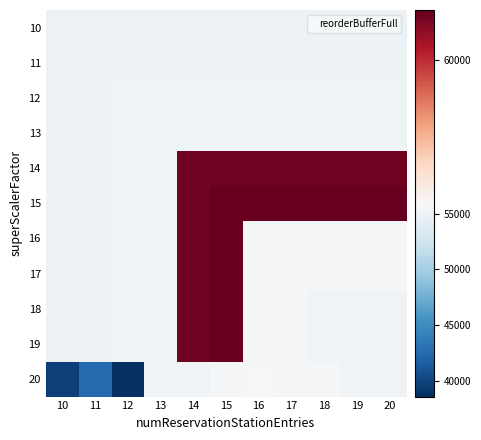

Rank the series by their maximum value, from highest to lowest.

15, 16, 17, 18, 19, 14, 20, 13, 12, 11, 10